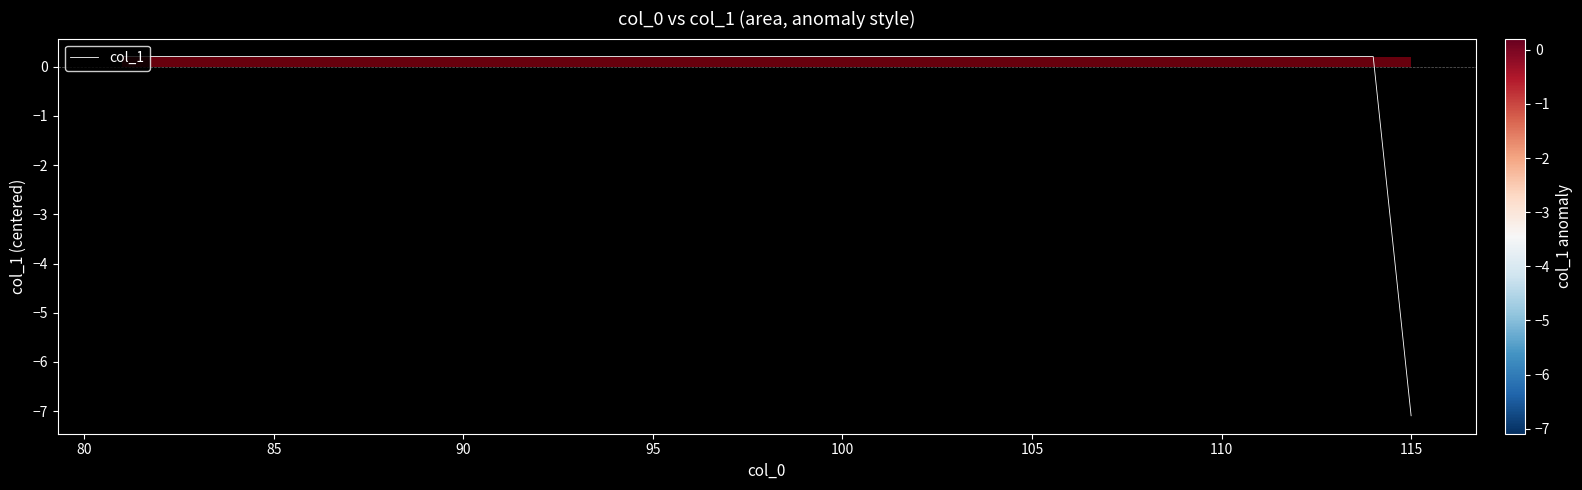

What is the minimum value shown in the chart?

-7.1